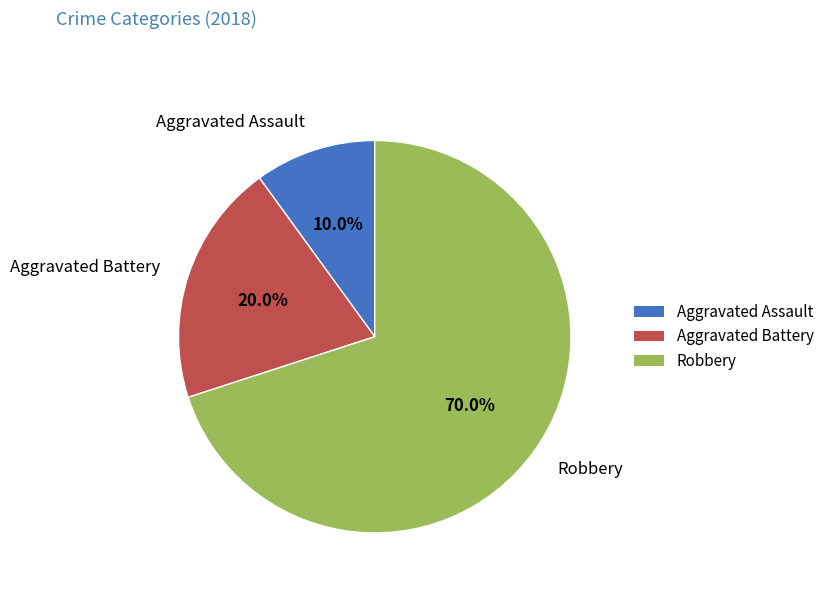

Approximately how many times larger is the value at Robbery compared to Aggravated Assault?

7.0